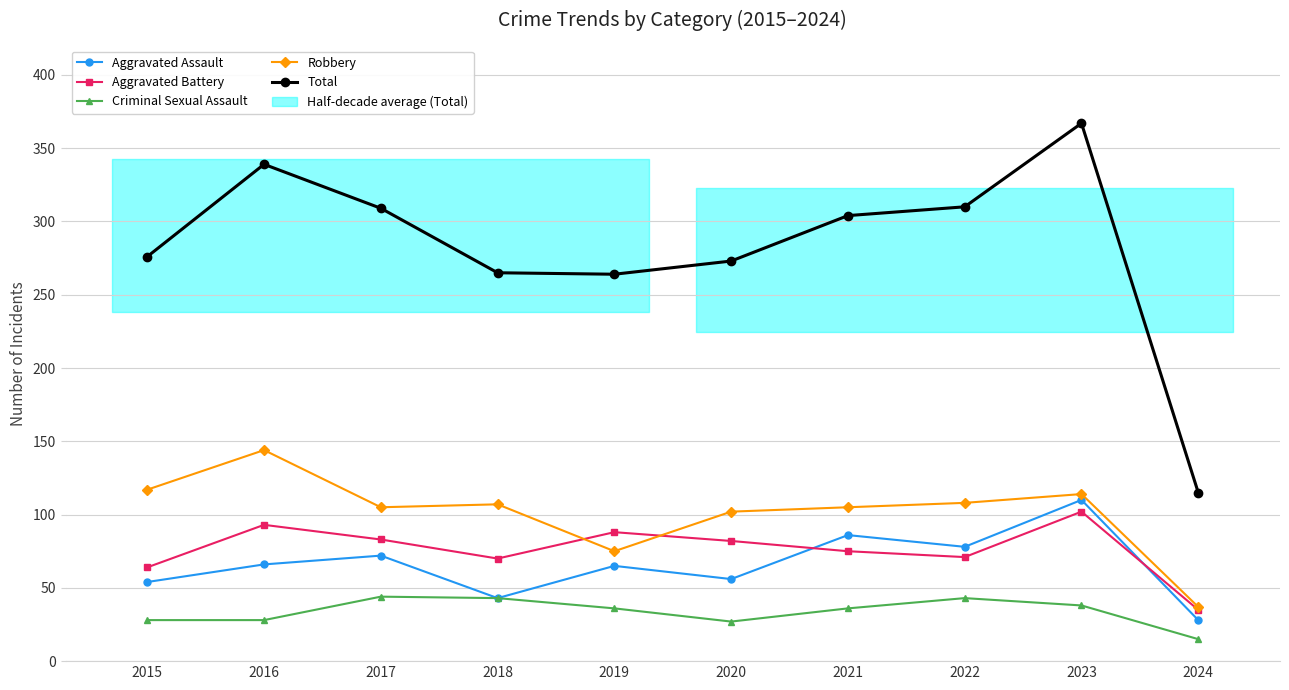

What is the minimum value shown in the chart?

15